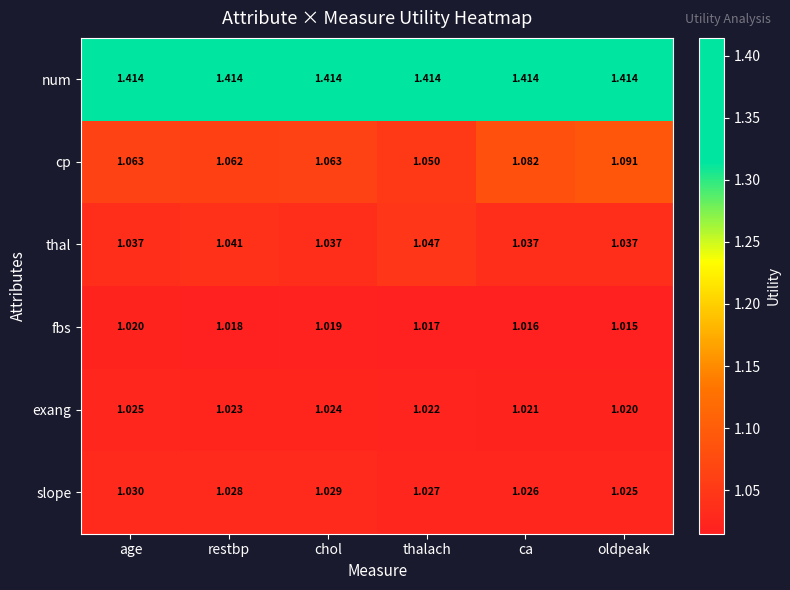

Which series has the widest spread of values?

cp